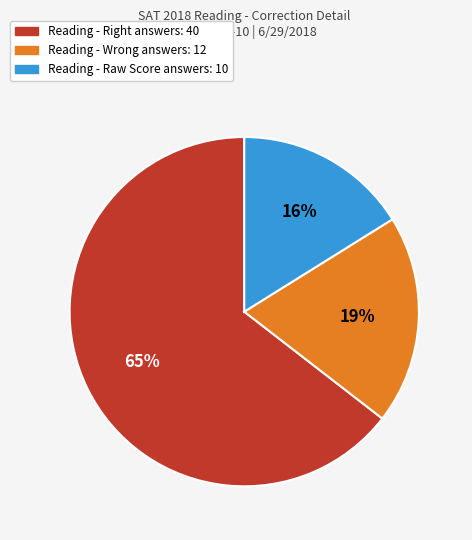

To the nearest percent, what is the average slice percentage?

33%